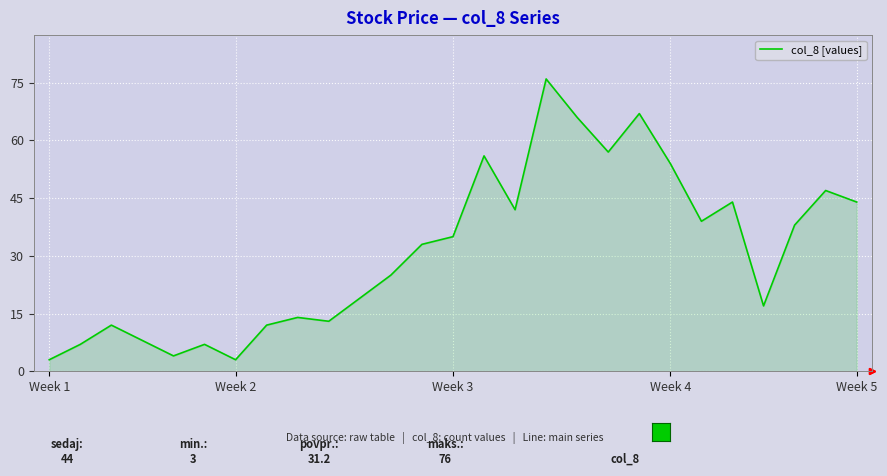

What is the smallest value displayed?

3